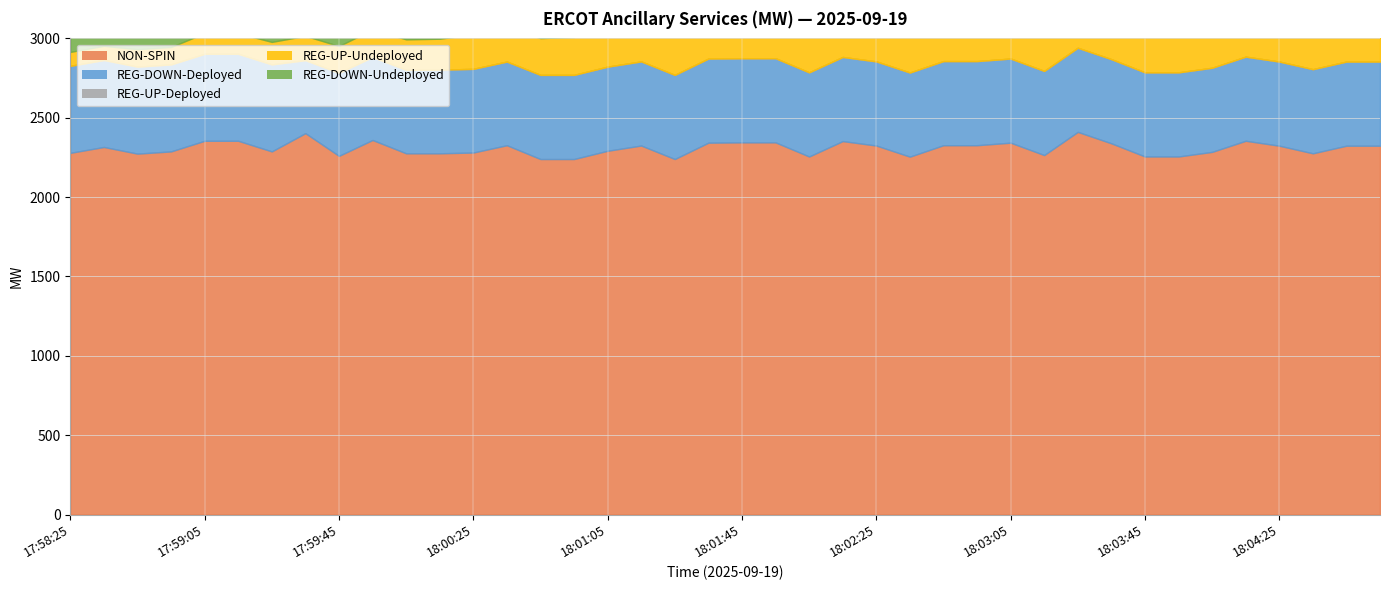

Between 18:00:25 and 18:03:45, which series saw the biggest shift?

REG-UP-Undeployed